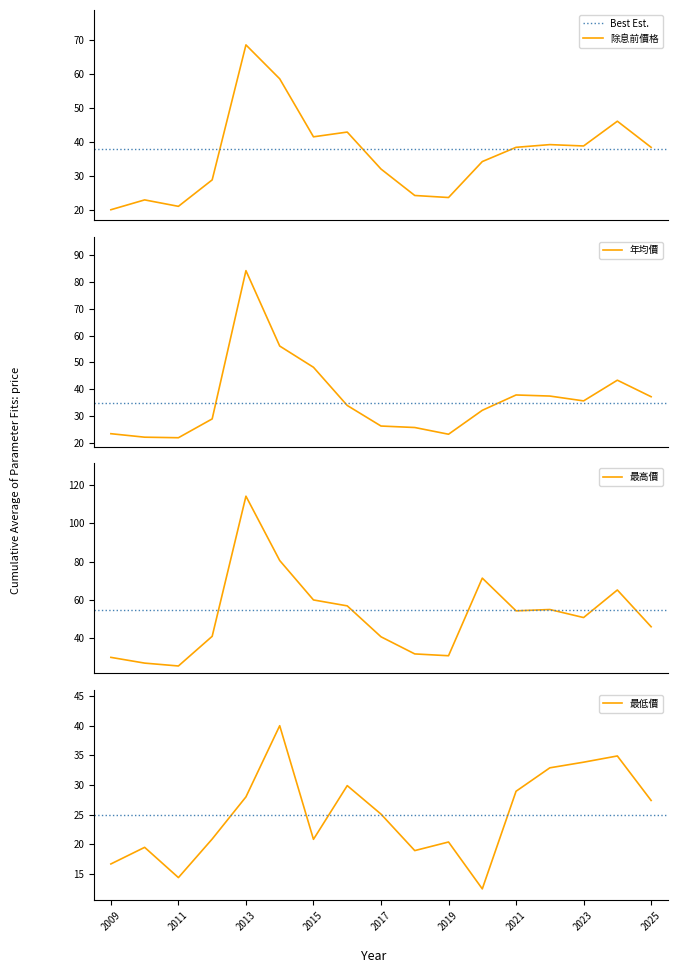

Reading right to left, list all the values displayed in this chart.

除息前價格: 2025=38.4	2024=46.1	2023=38.8	2022=39.2	2021=38.4	2020=34.2	2019=23.6	2018=24.2	2017=32.0	2016=42.9	2015=41.5	2014=58.6	2013=68.6	2012=28.8	2011=21.0	2010=22.9	2009=20.0
年均價: 2025=37.2	2024=43.4	2023=35.7	2022=37.5	2021=37.9	2020=32.2	2019=23.3	2018=25.8	2017=26.4	2016=34.0	2015=48.2	2014=56.1	2013=84.1	2012=29.0	2011=22.0	2010=22.2	2009=23.5
最高價: 2025=46.0	2024=65.2	2023=50.8	2022=55.0	2021=54.3	2020=71.4	2019=30.9	2018=31.8	2017=40.8	2016=56.9	2015=60.0	2014=80.6	2013=114.2	2012=41.0	2011=25.5	2010=27.0	2009=30.0
最低價: 2025=27.4	2024=34.9	2023=33.9	2022=32.9	2021=28.9	2020=12.5	2019=20.4	2018=18.9	2017=25.1	2016=29.9	2015=20.9	2014=40.0	2013=28.0	2012=20.9	2011=14.4	2010=19.5	2009=16.7